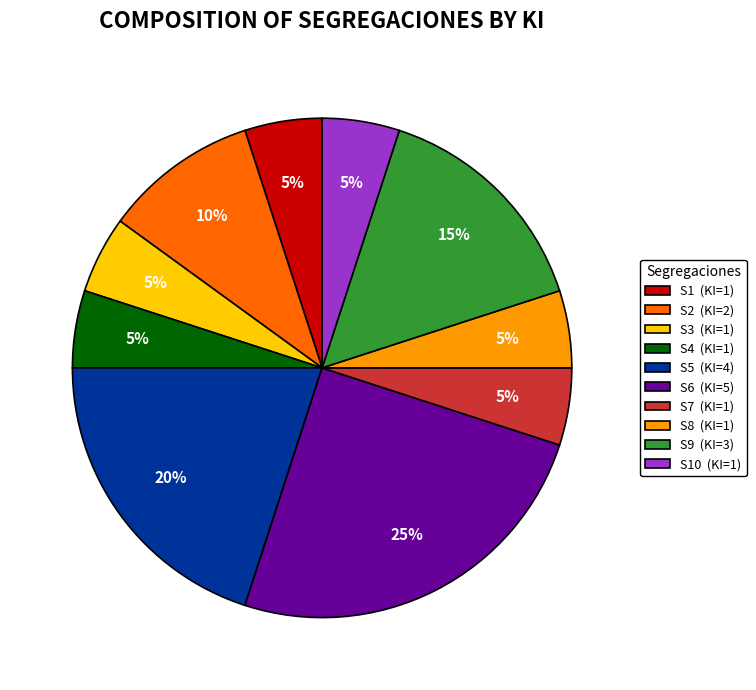

To the nearest percent, what is the average slice percentage?

10%